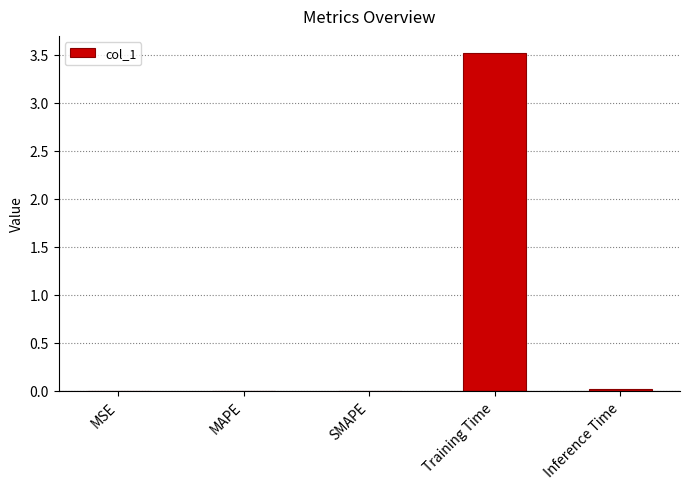

Between MSE and Training Time, which is larger?

Training Time